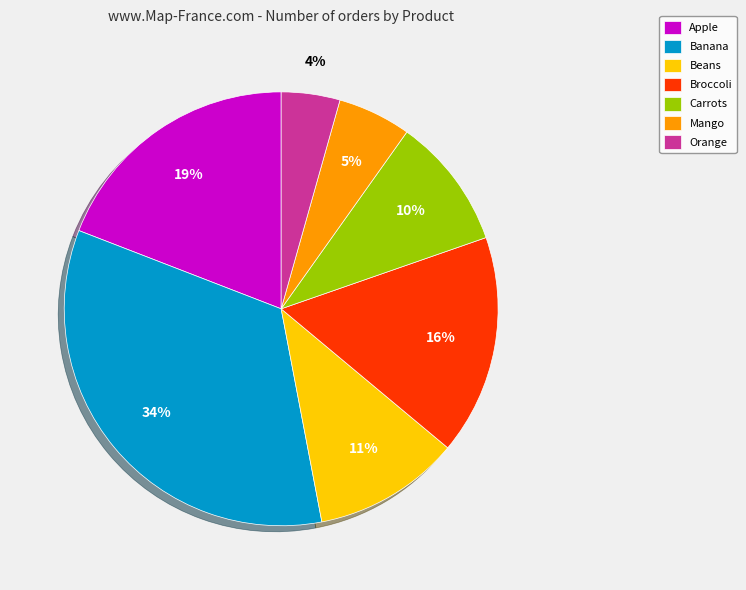

The Broccoli slice represents 25% of the pie. True or false?

False